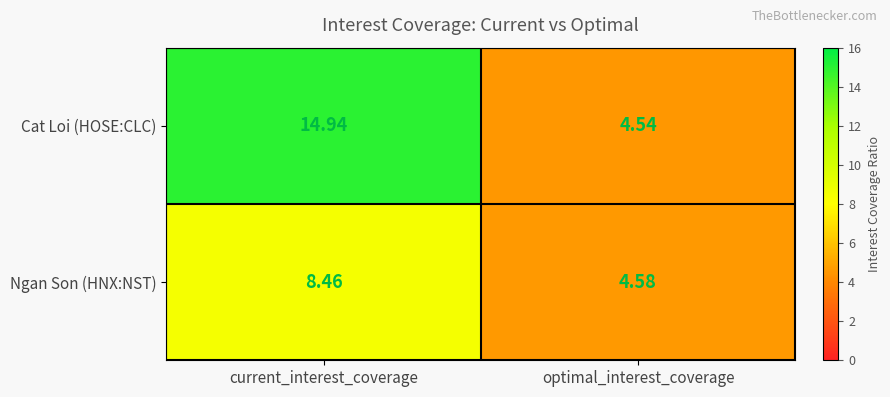

What is the maximum value shown in the chart?

14.9